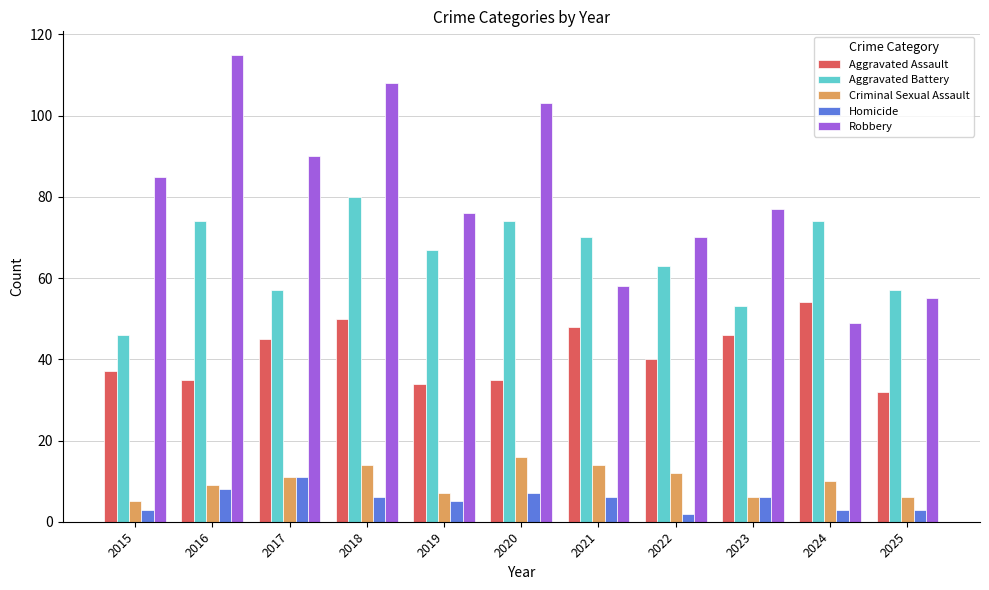

Which series has the largest range (max minus min)?

Robbery